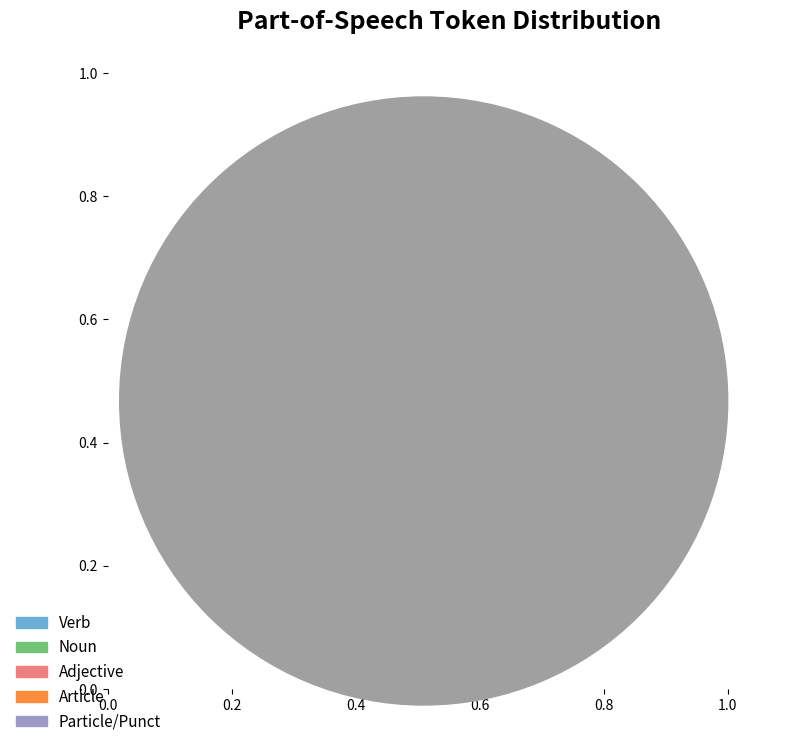

Is there a majority slice in this chart?

No